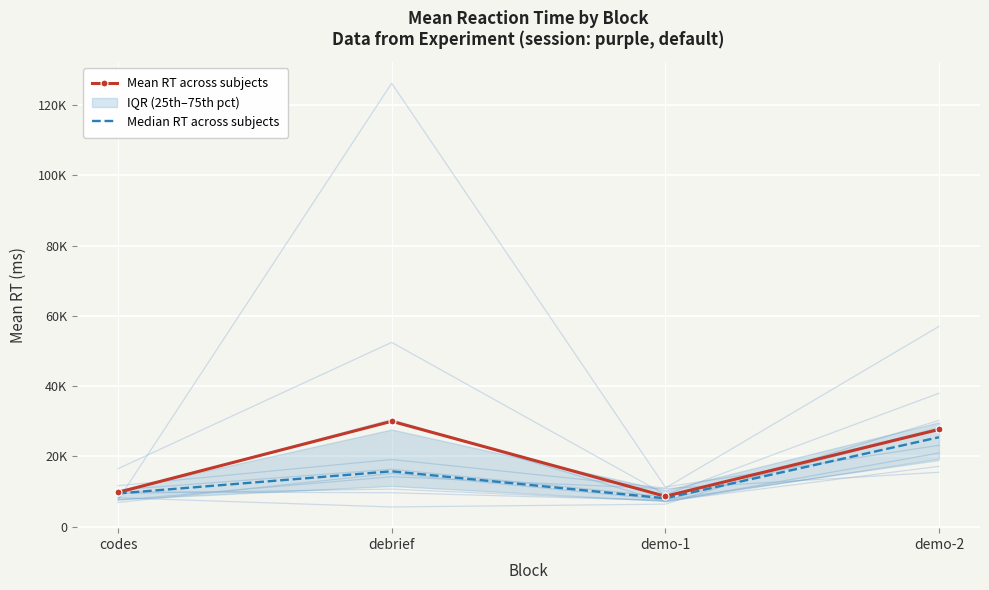

True or false: Mean RT across subjects and Median RT across subjects intersect in this chart.

False